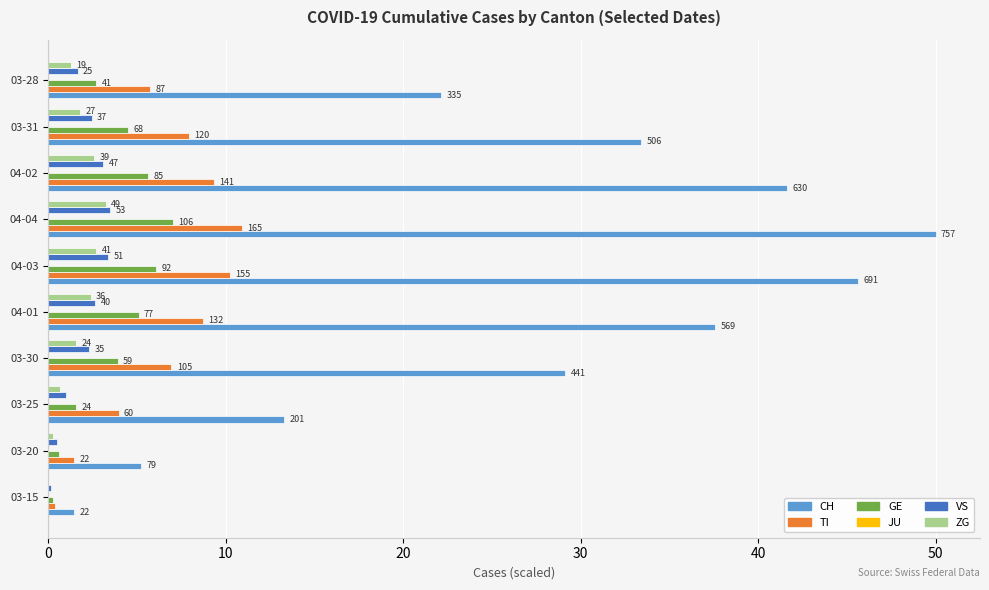

How many bars are there in total?

60